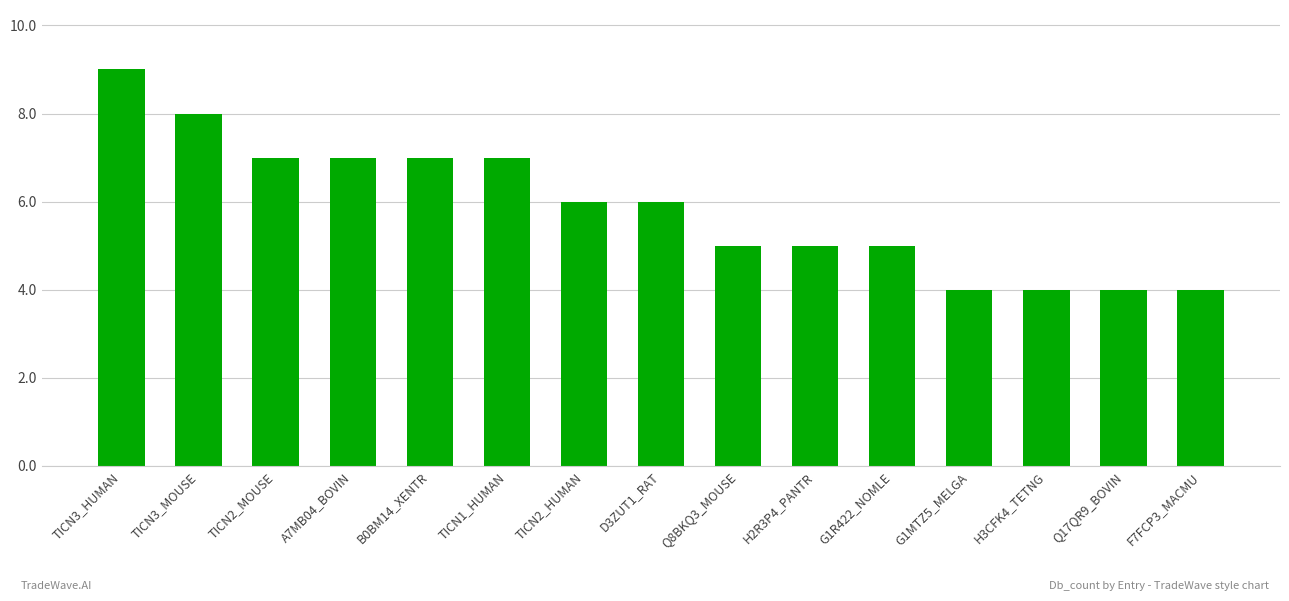

Which category has the highest value across all series?

TICN3_HUMAN